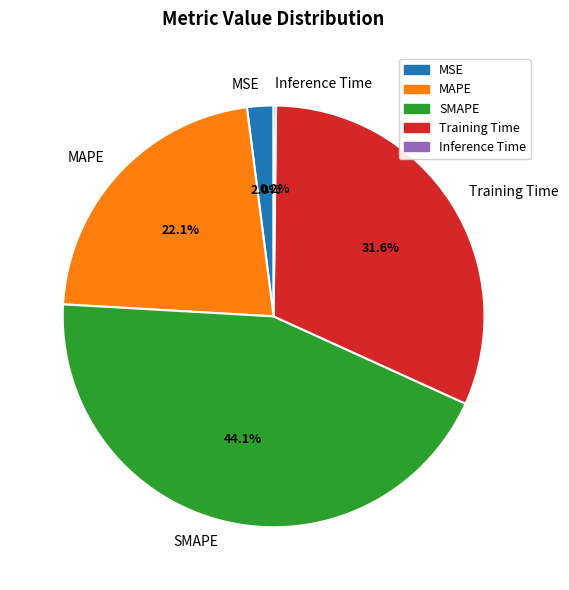

Which category has the biggest portion of the pie?

SMAPE